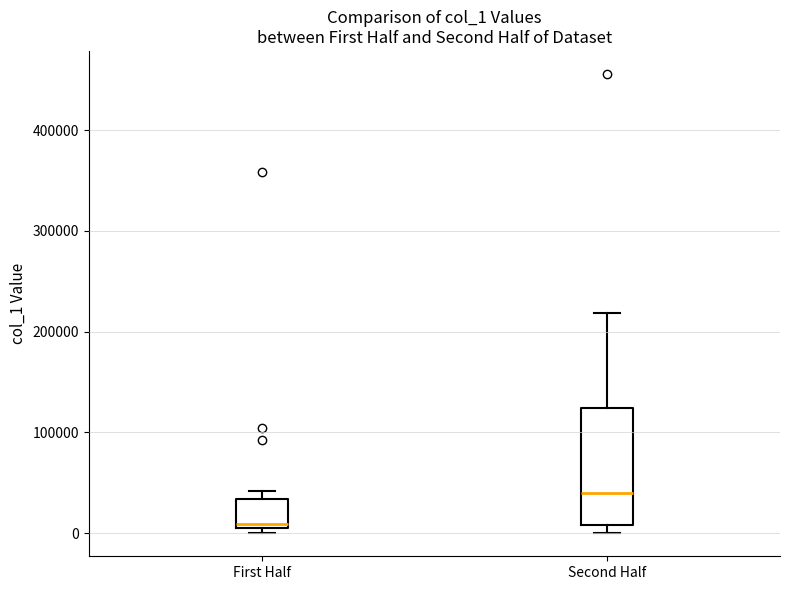

Reading left to right, read every box against the y-axis: the position of its median line, the range the box covers, and the ends of its whiskers. The values are not printed on the chart, so give them approximately, as read against the axis.

First Half: median 10000 (just above the box's lower edge), box 10000 to 30000, whiskers 0 to 40000
Second Half: median 40000, box 10000 to 120000, whiskers 0 to 220000